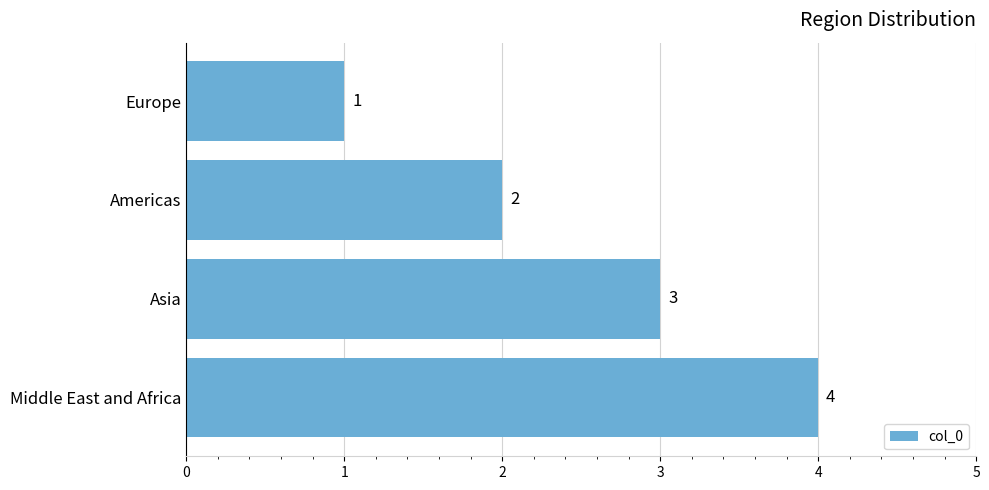

How many values are between 2 and 4?

3